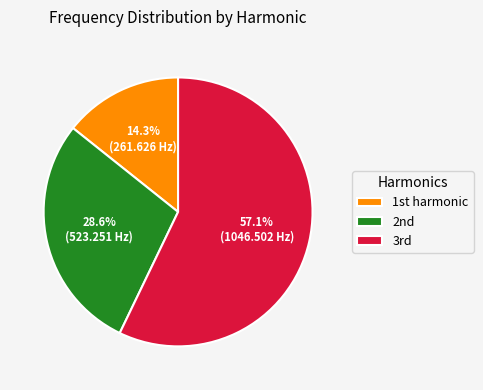

Count the number of slices in the pie.

3